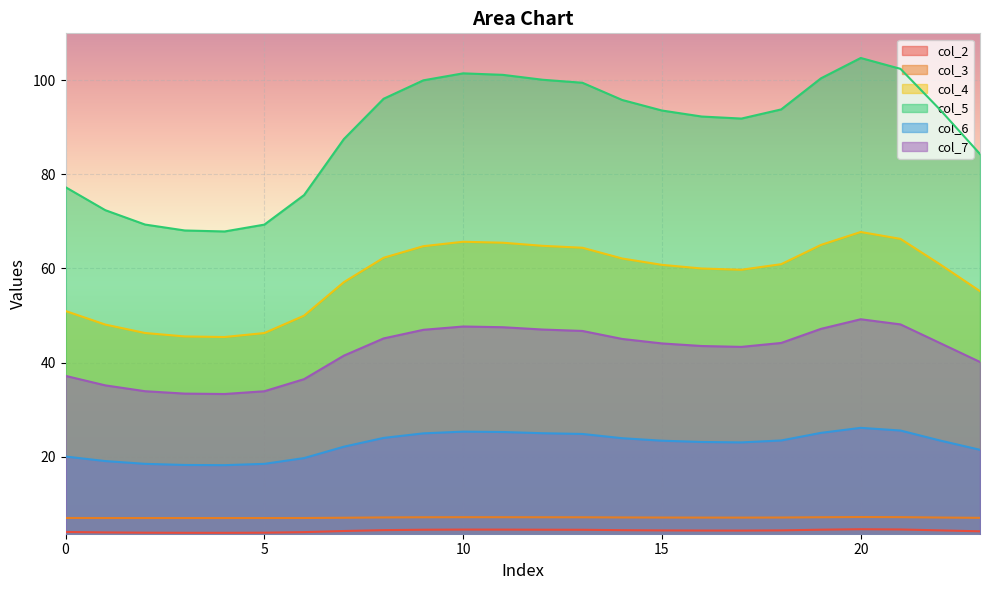

List the series in order of their peak value, lowest first.

col_2, col_3, col_6, col_7, col_4, col_5